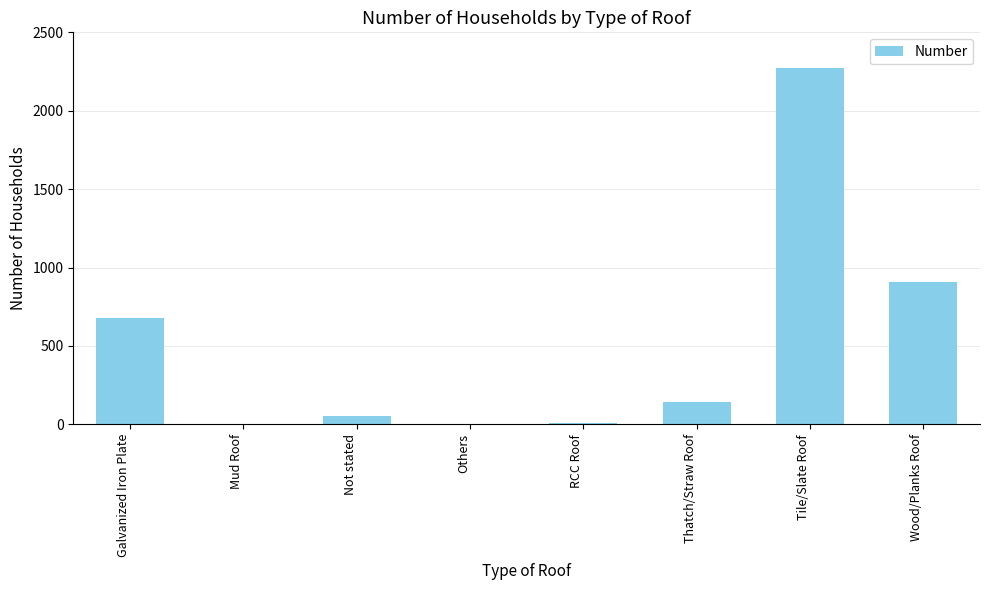

The value at Tile/Slate Roof is 1463. True or false?

False